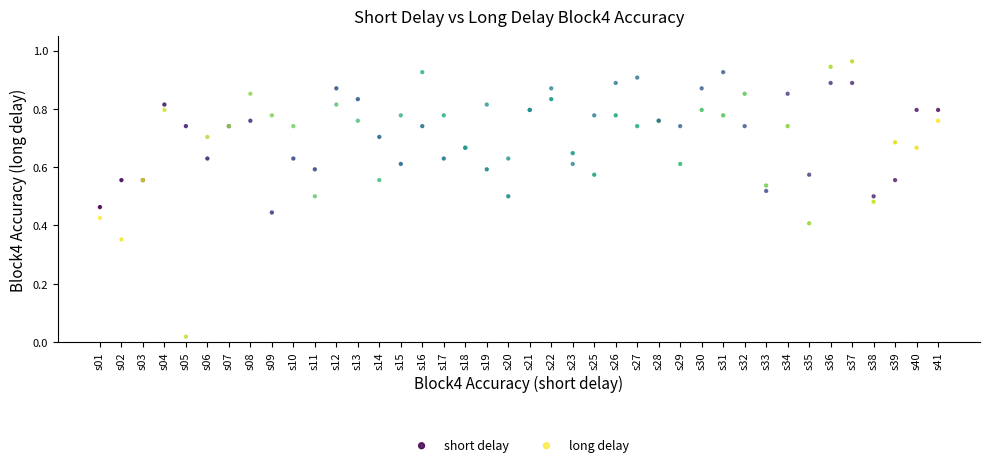

Which series reaches the minimum Y coordinate?

long delay